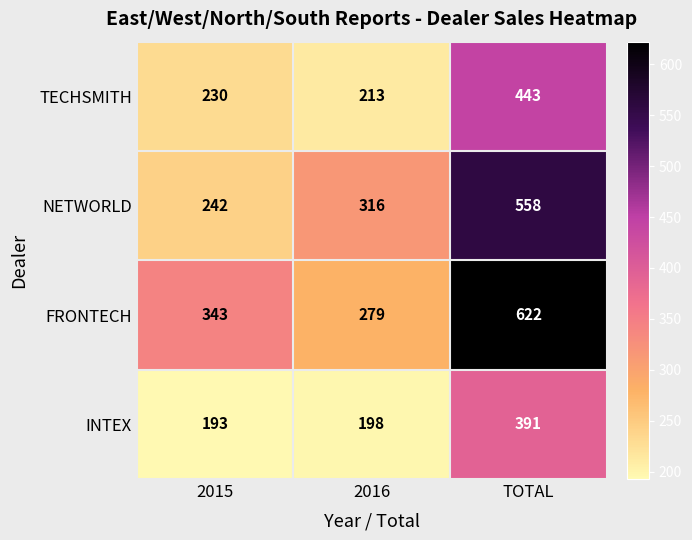

What is the total value across all series at 2015?

1008